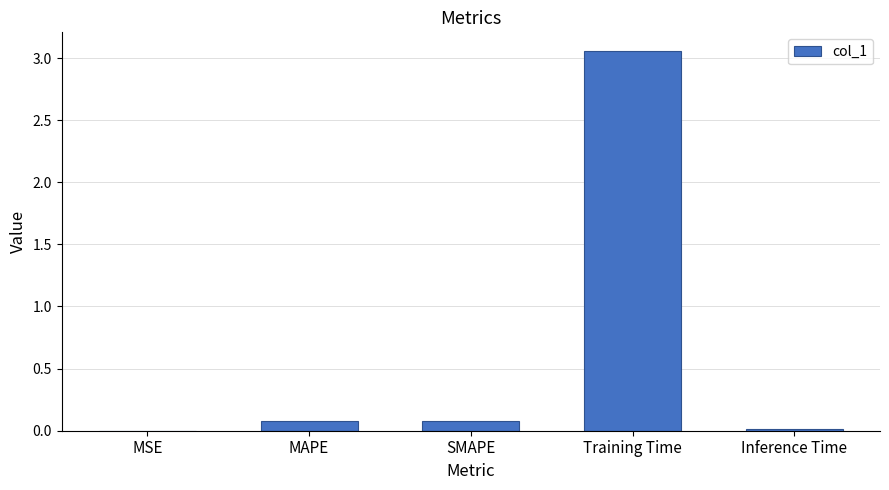

Is it true that the value at SMAPE is 0.1?

True